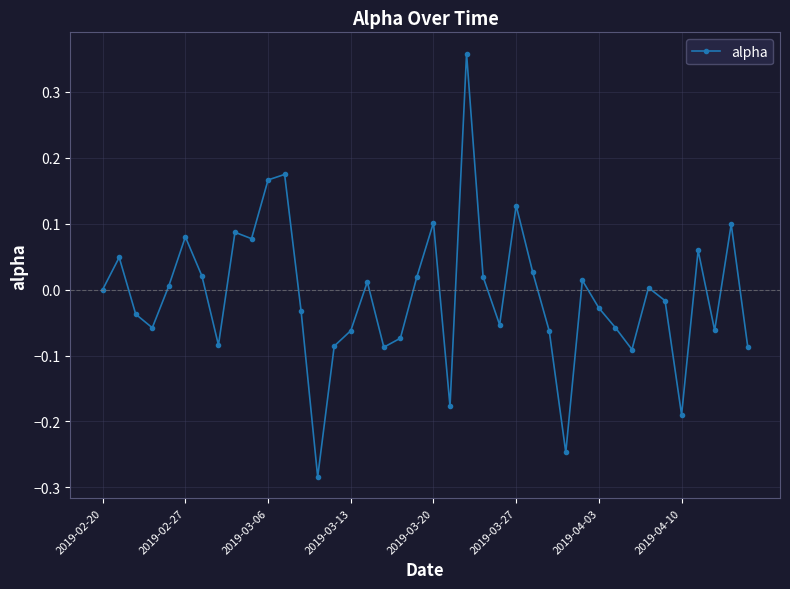

What is the difference between the maximum and second lowest values?

0.6